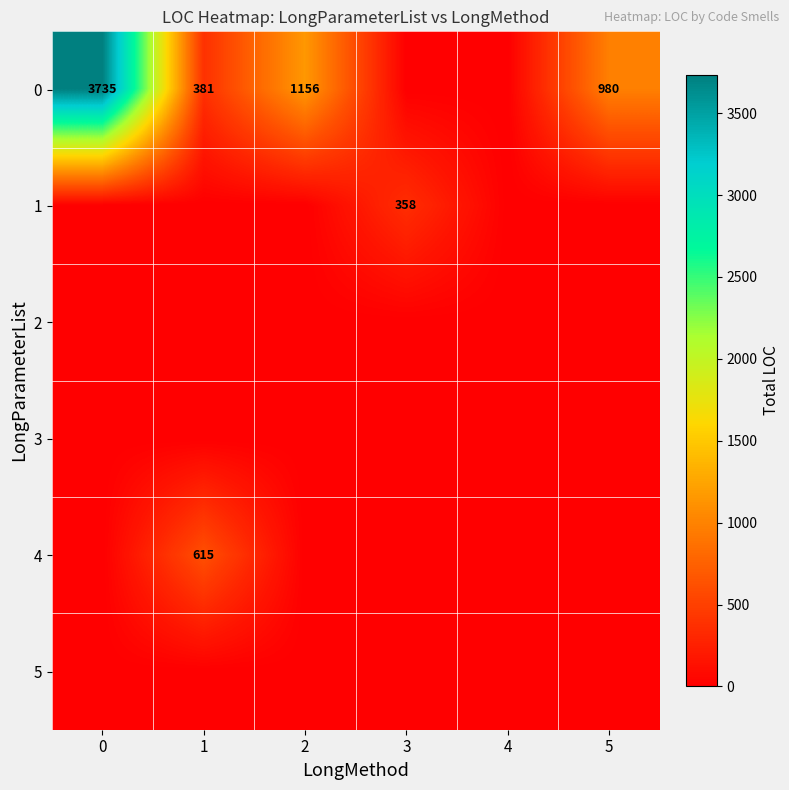

The 0 series shows 3735 at 0. True or false?

True